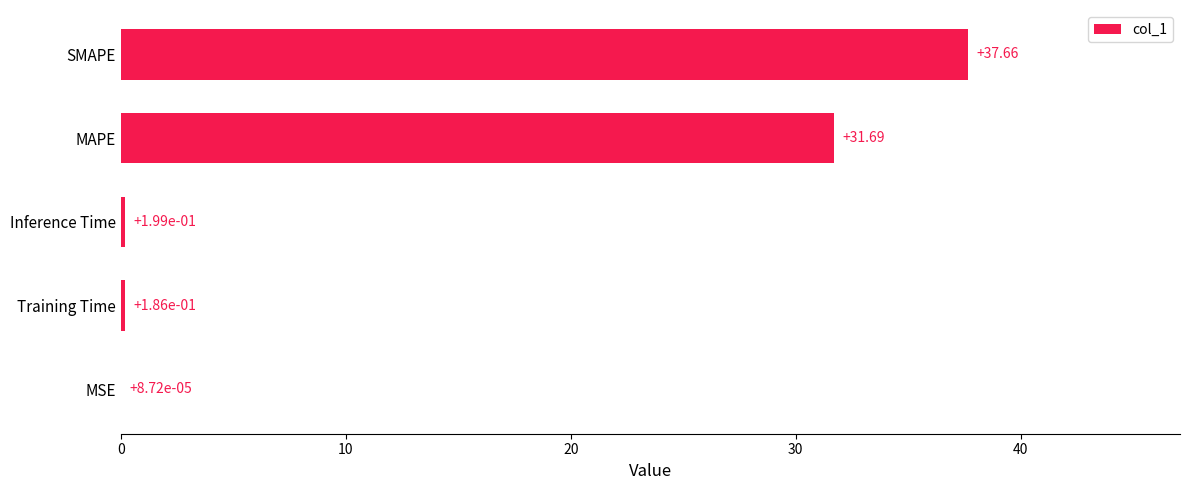

Between SMAPE and MAPE, which is larger?

SMAPE